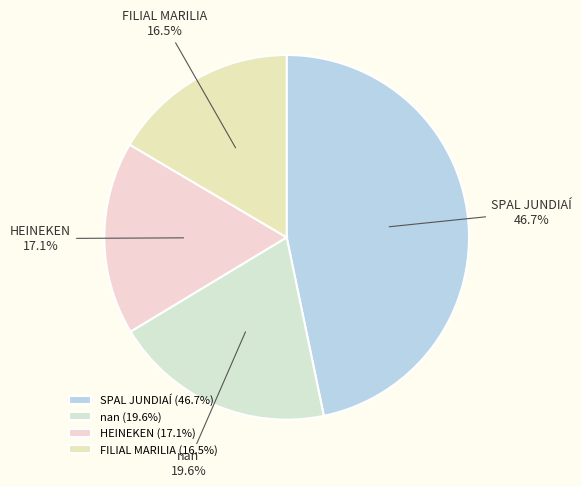

Which category has the smallest portion of the pie?

FILIAL MARILIA